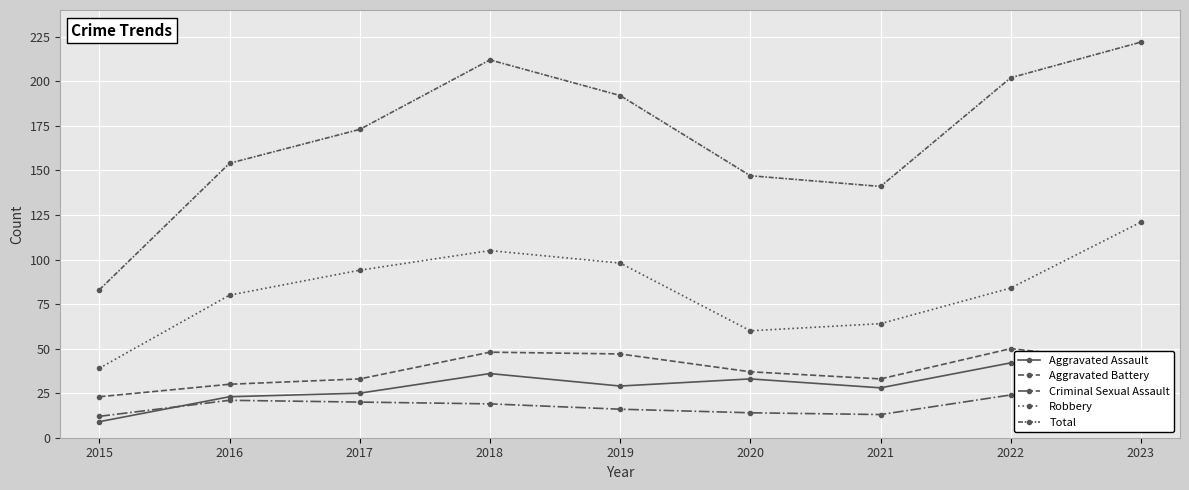

Is this an area chart (filled region under the line)?

No